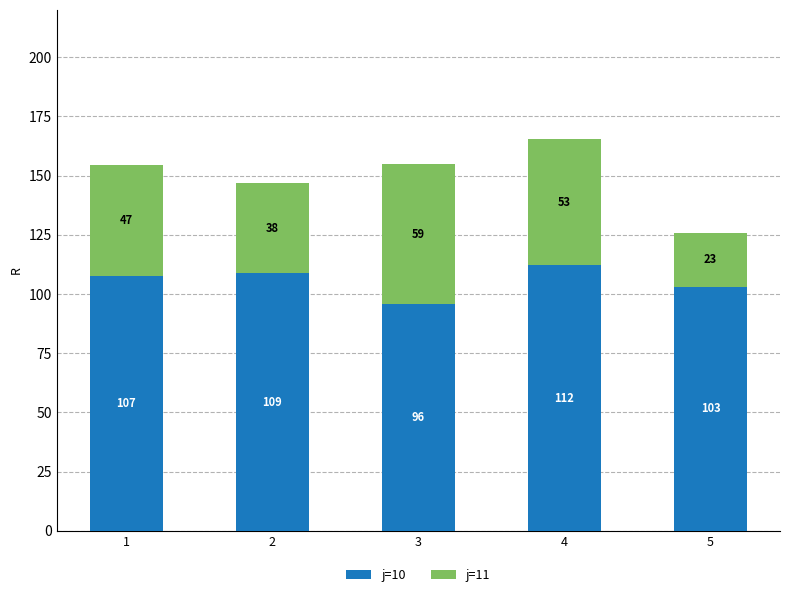

At which label is j=10 closest to 103?

5